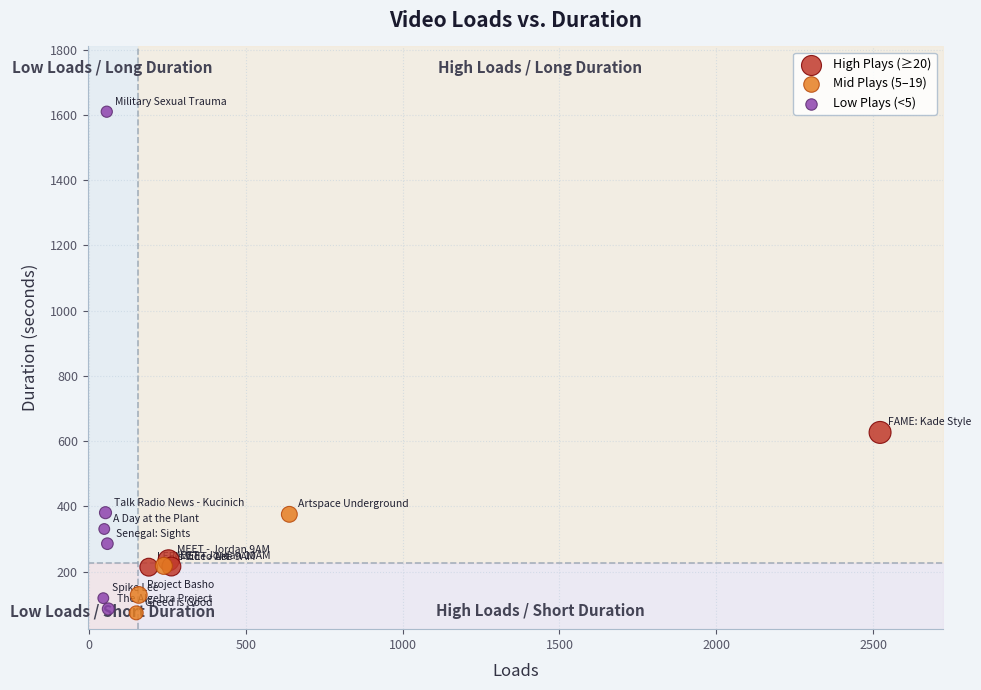

Which series reaches the maximum Y coordinate?

Low Plays (<5)